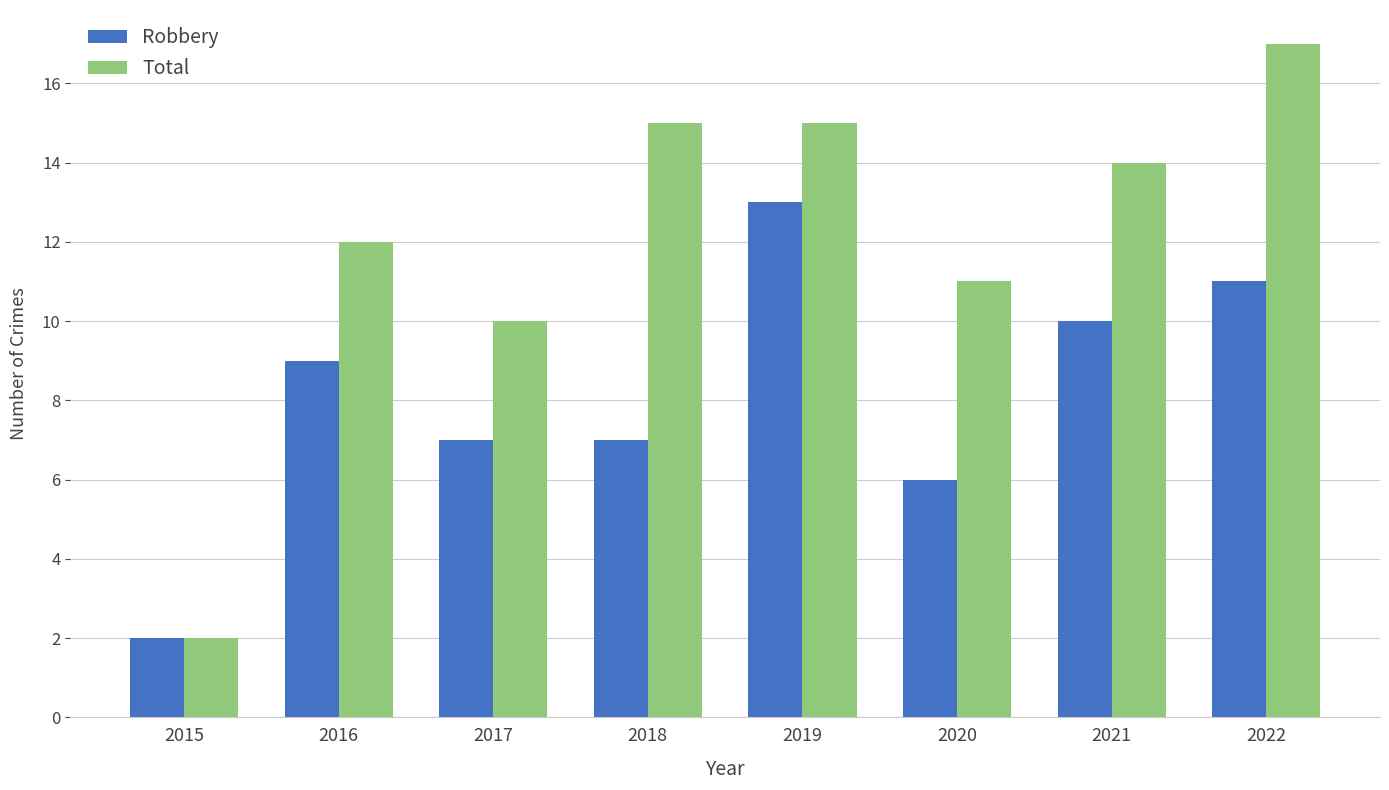

What is the difference between the highest and lowest values at 2020?

5